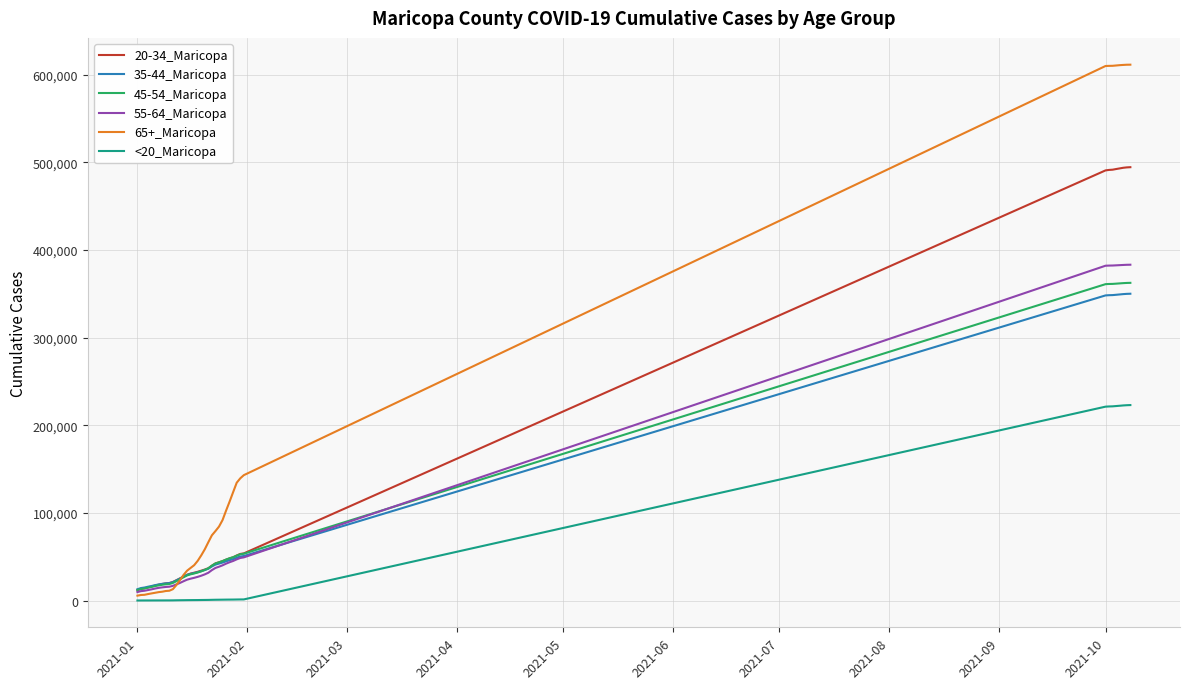

What is the sum of all 65+_Maricopa values?

6473024